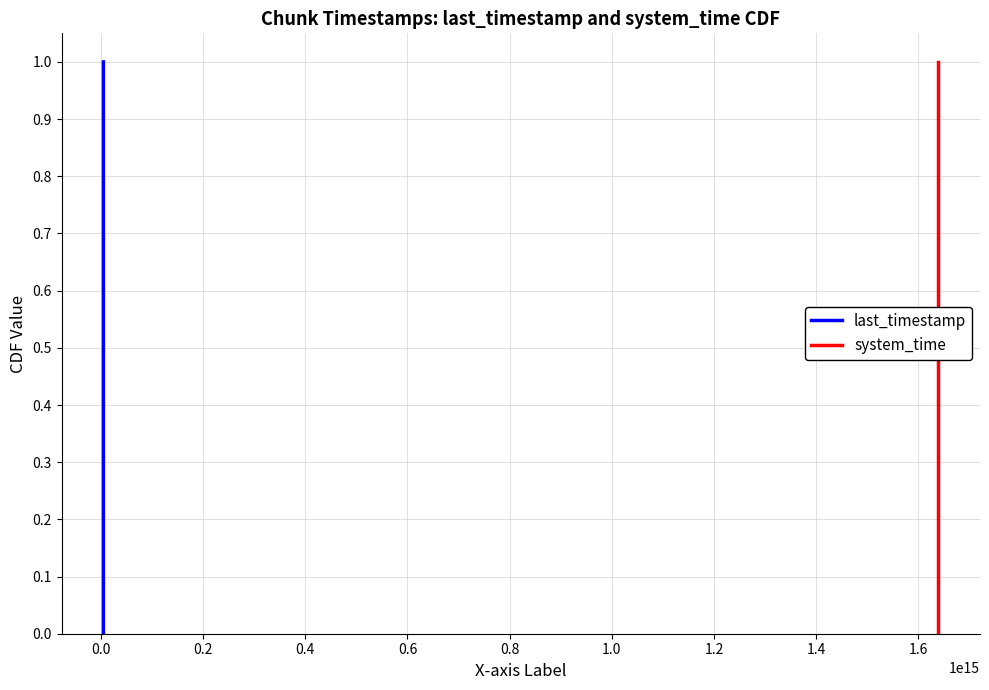

What is the value of the last_timestamp point at the 3rd from the left?

0.5